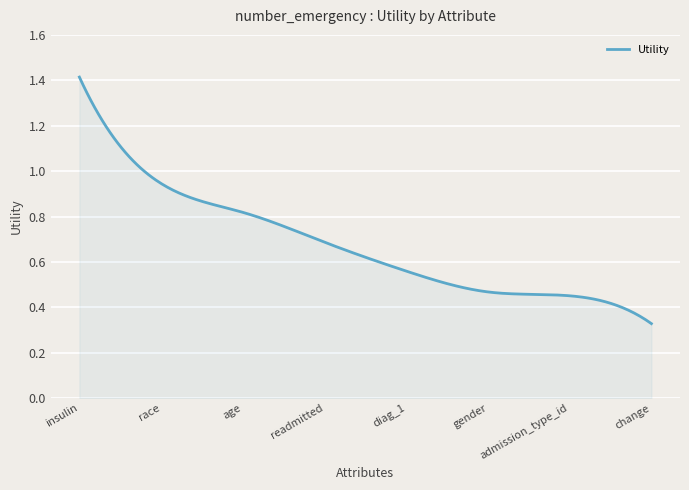

Does the chart display data point markers on the line(s)?

No